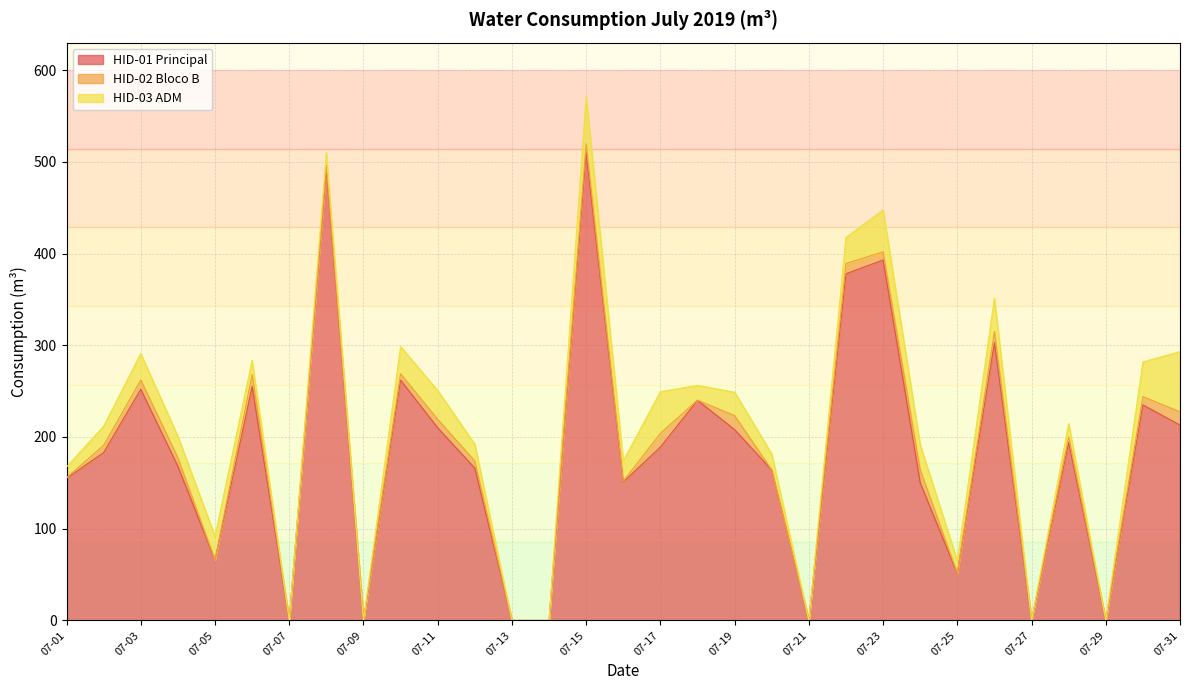

What is the total value across all series at 07-23?

447.5